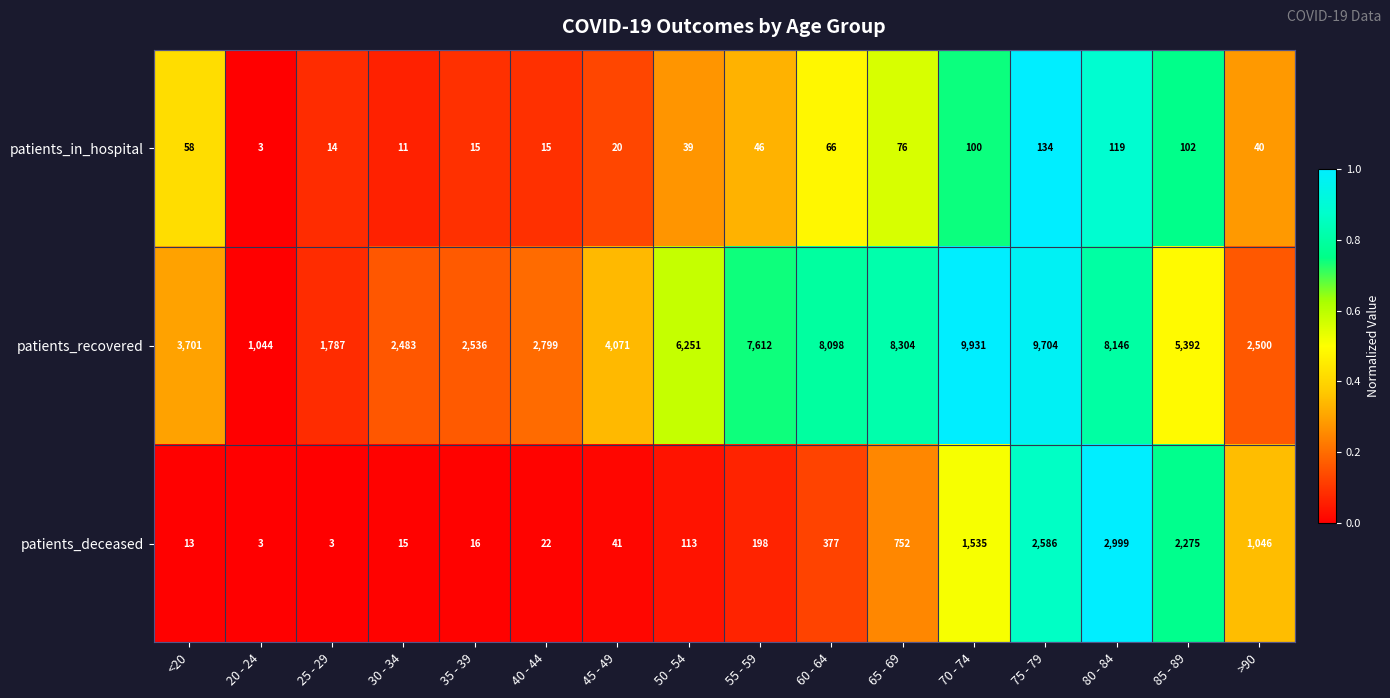

Which label corresponds to the largest value in the chart?

70 - 74